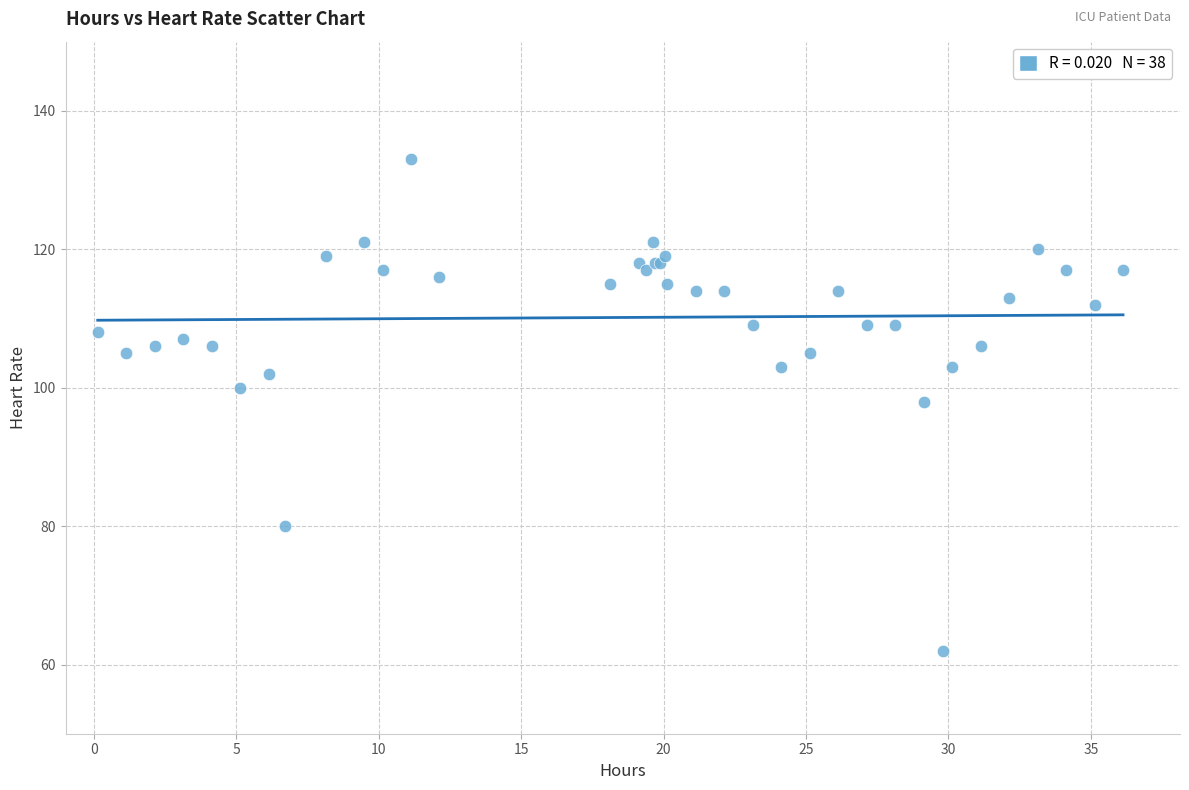

What Y value in the scatter plot is closest to 97?

98